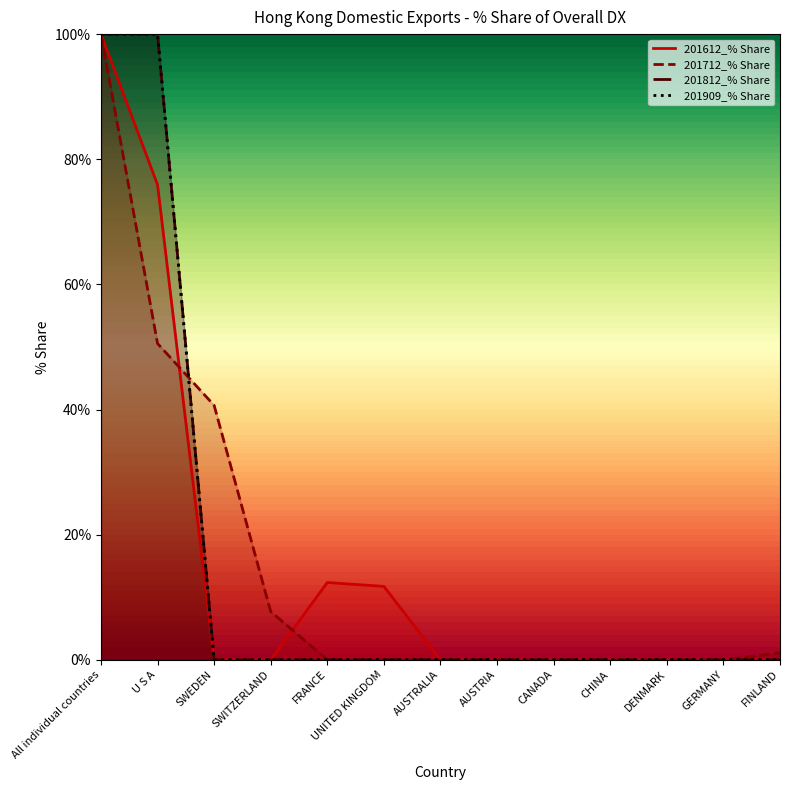

At which category is the sum across all series the highest?

All individual countries